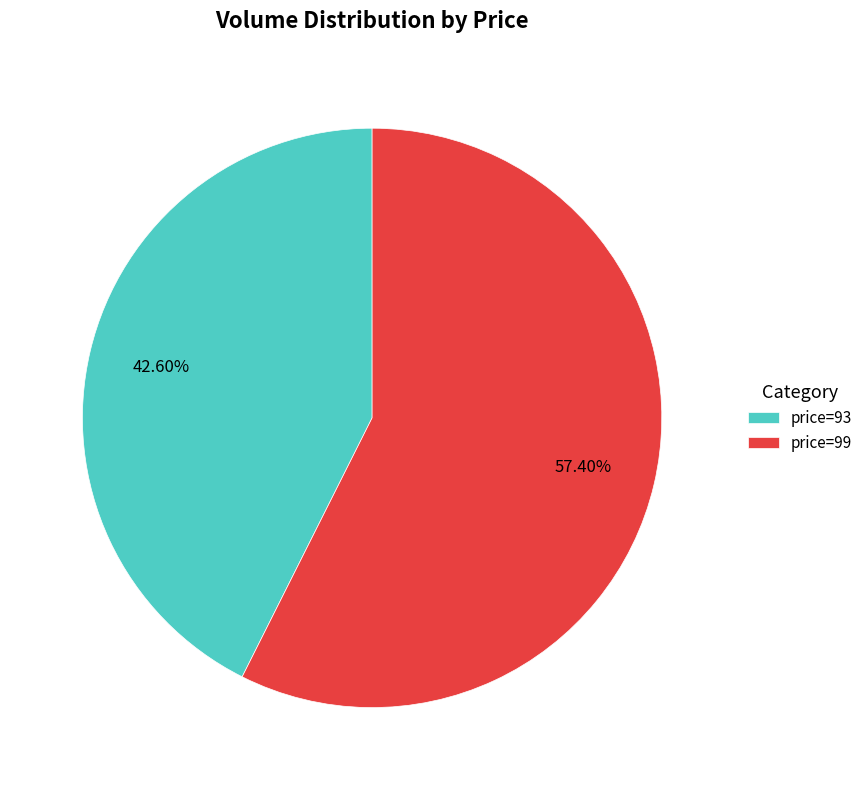

Do price=93 and price=99 together represent more than half of the pie?

Yes